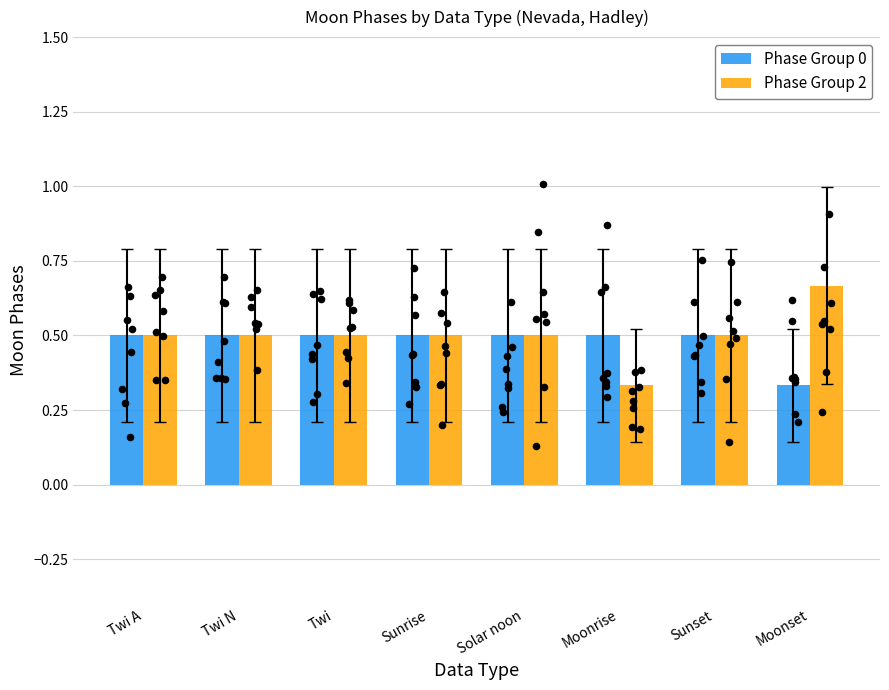

Which series reaches the maximum Y coordinate?

Phase Group 2